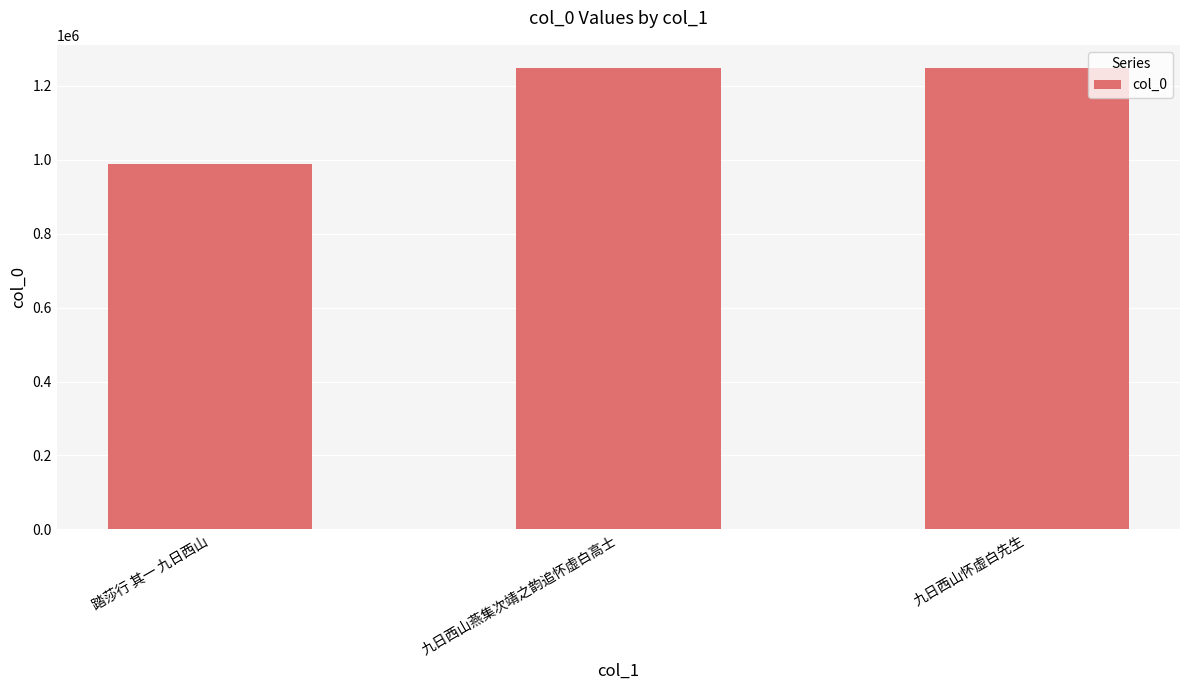

Is it true that the value at 九日西山燕集次靖之韵追怀虚白高士 is 1756611?

False